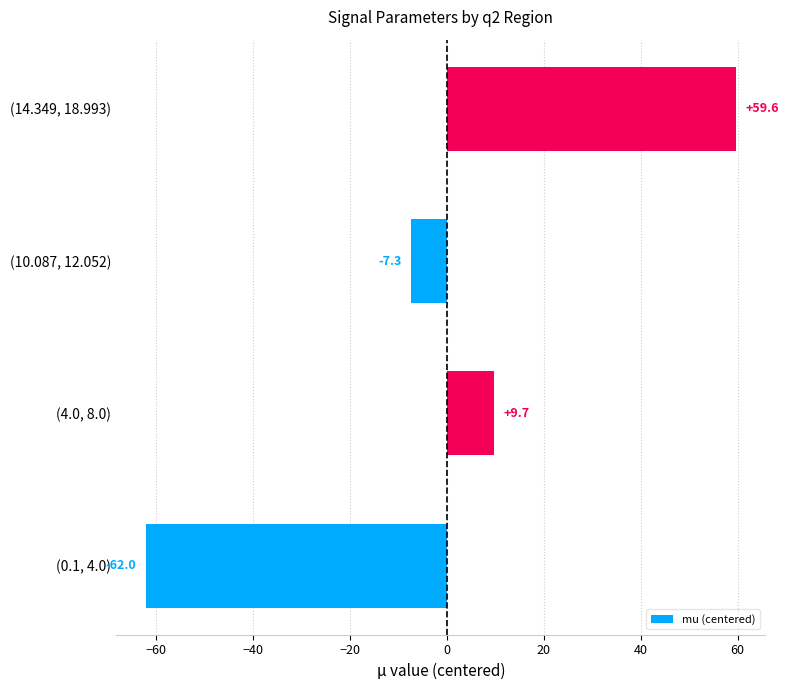

Rank the categories by value from lowest to highest.

(0.1, 4.0), (10.087, 12.052), (4.0, 8.0), (14.349, 18.993)